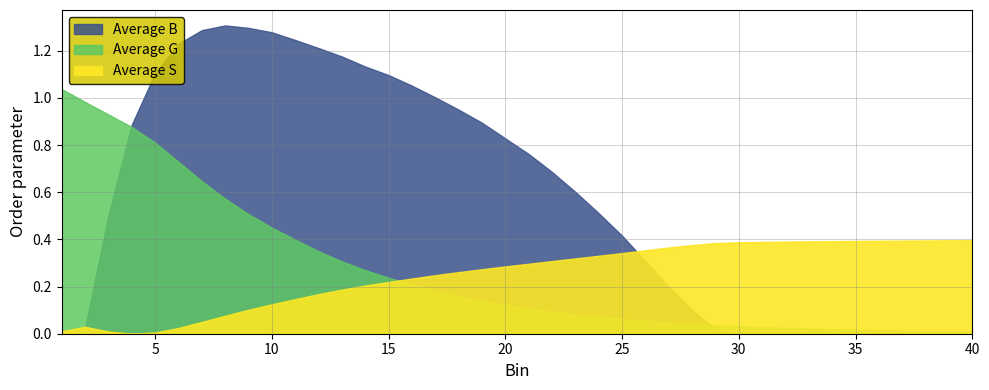

What is the average value of the Average B series?

0.6